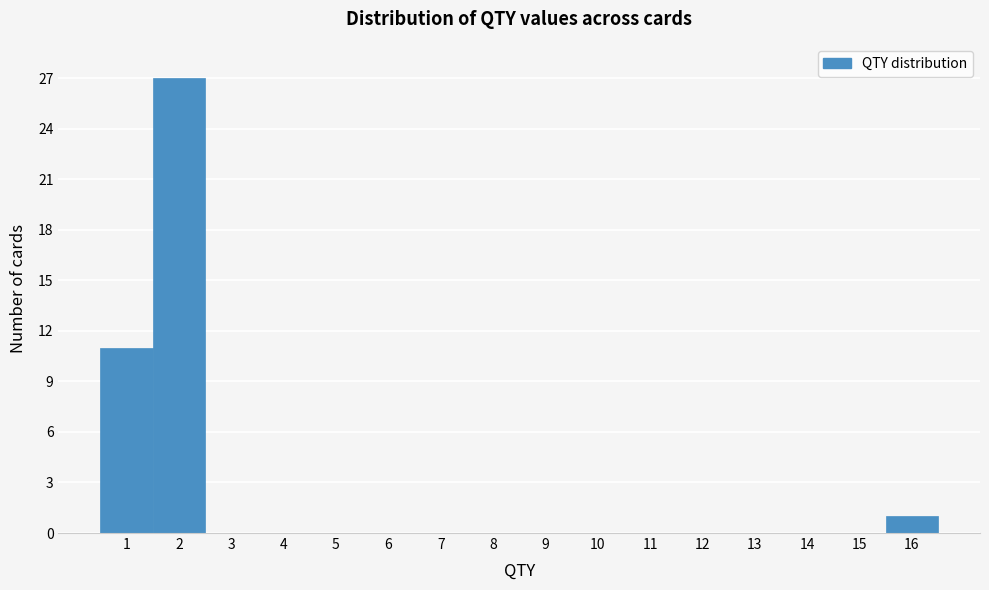

What is the height of the bar covering 15.5 to 16.5 on the x-axis? The values are not printed on the chart, so give them approximately, as read against the axis.

1